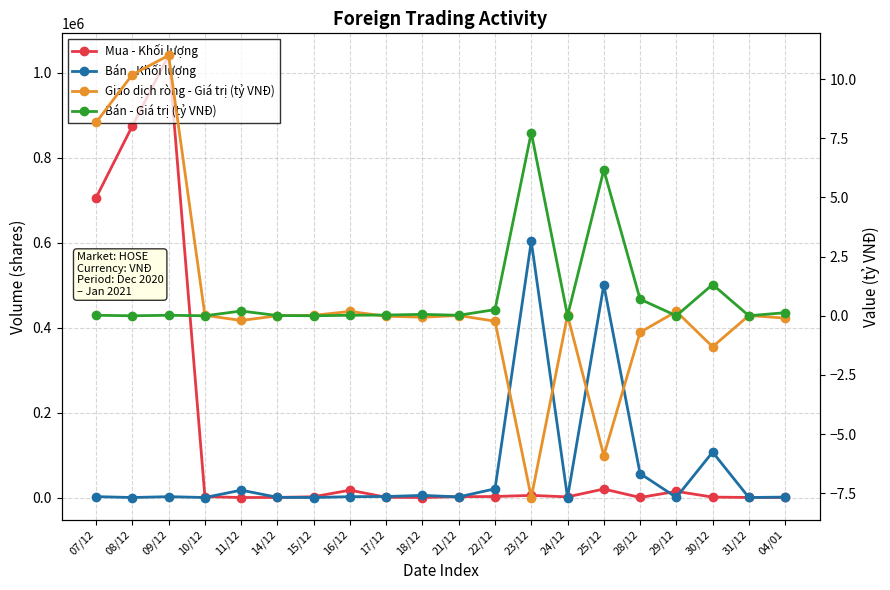

What is the average value of the Mua - Khối lượng series?

134461.5